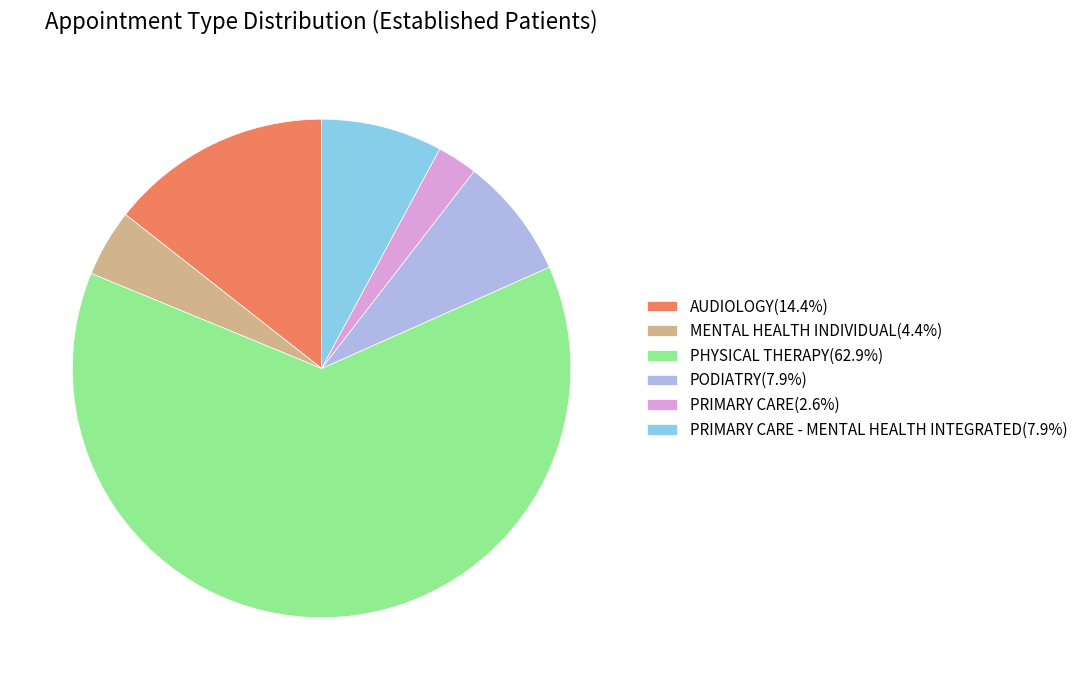

Approximately how many times larger is the value at PRIMARY CARE(2.6%) compared to MENTAL HEALTH INDIVIDUAL(4.4%)?

0.6